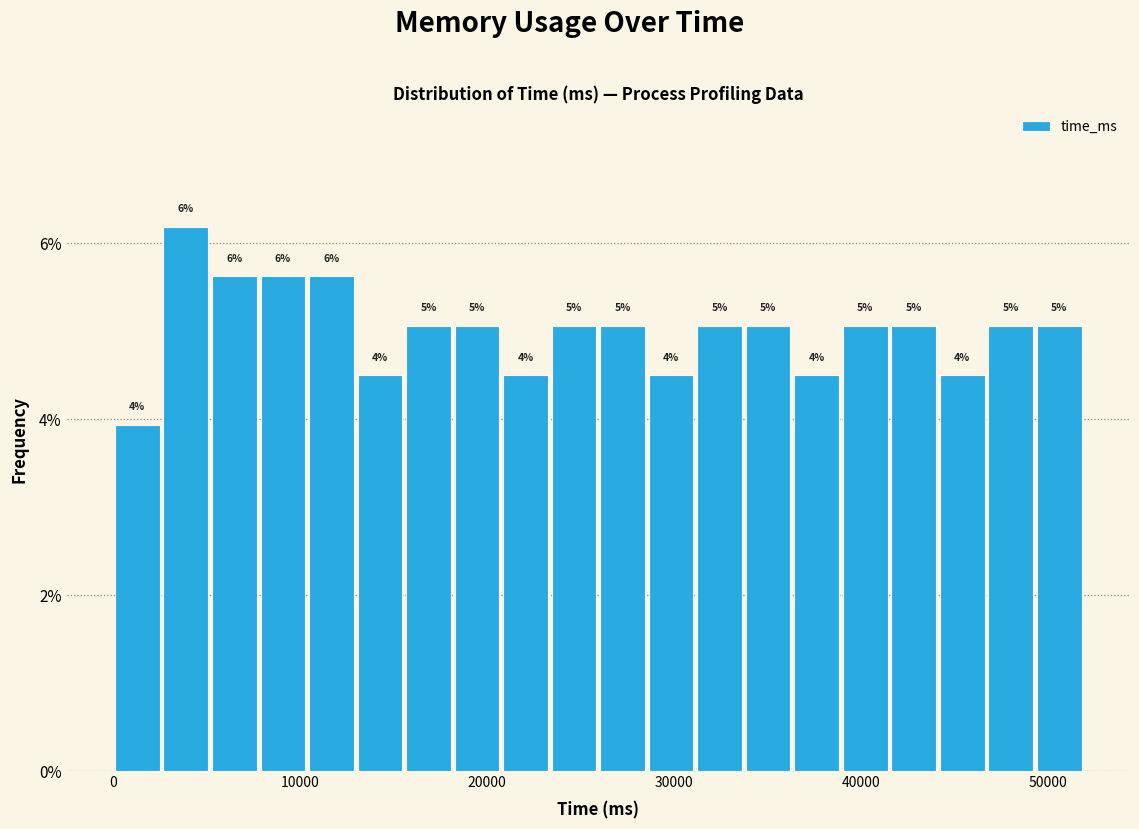

Read against the x-axis, roughly where is the centre of the tallest bar?

4000